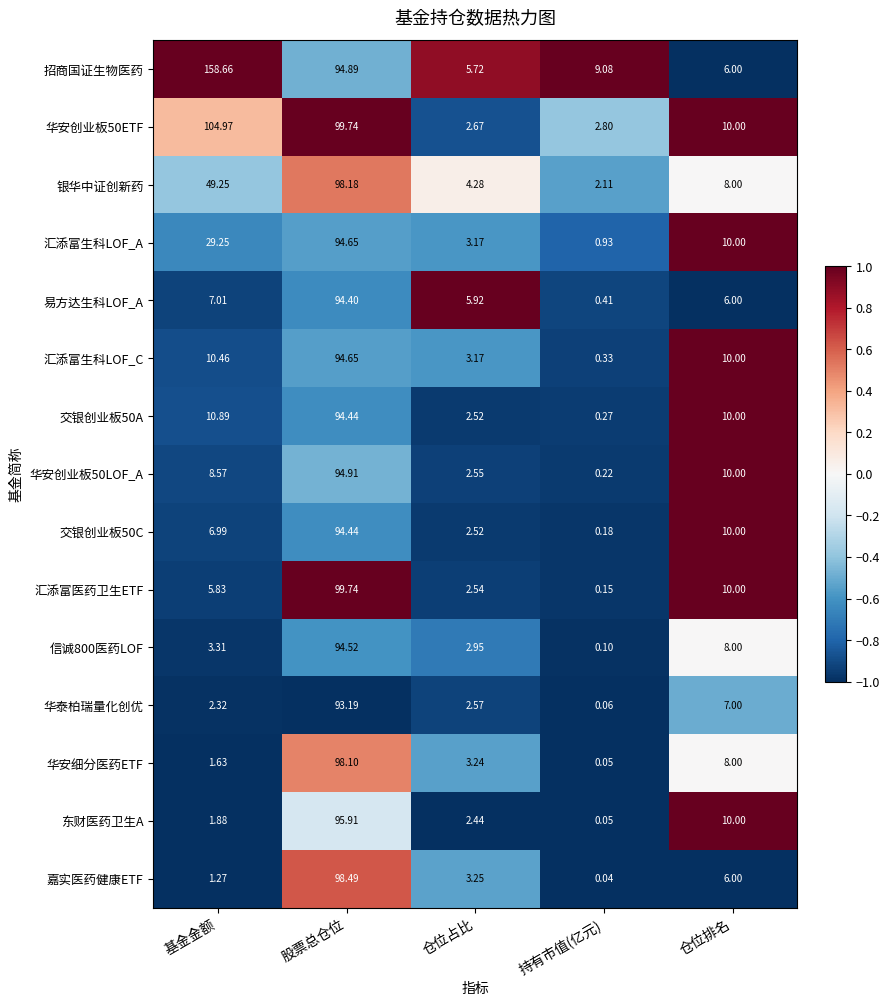

Which category has the lowest value in the 东财医药卫生A series?

持有市值(亿元)